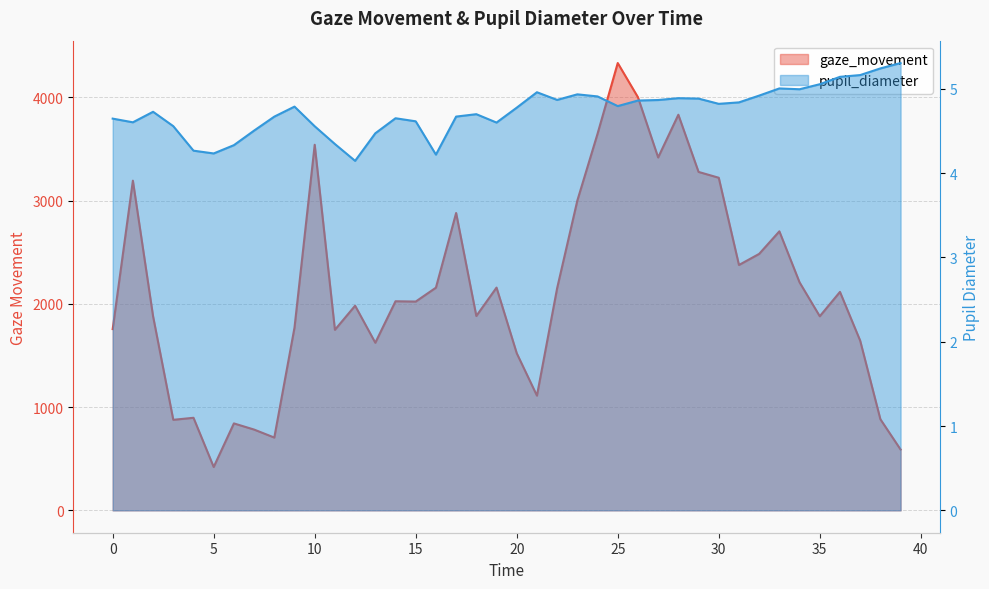

Reading left to right, list all the values displayed in this chart.

gaze_movement: 0=1756.0	1=3194.1	2=1879.5	3=877.1	4=896.9	5=420.1	6=842.4	7=782.7	8=705.3	9=1770.6	10=3542.0	11=1749.3	12=1982.7	13=1623.9	14=2025.8	15=2022.8	16=2157.5	17=2880.9	18=1883.3	19=2158.2	20=1522.4	21=1111.6	22=2152.7	23=3001.6	24=3648.5	25=4333.8	26=4002.4	27=3419.1	28=3833.1	29=3278.9	30=3222.4	31=2377.3	32=2484.7	33=2703.2	34=2209.0	35=1880.5	36=2116.4	37=1644.2	38=883.0	39=589.2
pupil_diameter: 0=4.6	1=4.6	2=4.7	3=4.6	4=4.3	5=4.2	6=4.3	7=4.5	8=4.7	9=4.8	10=4.6	11=4.3	12=4.1	13=4.5	14=4.7	15=4.6	16=4.2	17=4.7	18=4.7	19=4.6	20=4.8	21=5.0	22=4.9	23=4.9	24=4.9	25=4.8	26=4.9	27=4.9	28=4.9	29=4.9	30=4.8	31=4.8	32=4.9	33=5.0	34=5.0	35=5.1	36=5.1	37=5.2	38=5.2	39=5.3